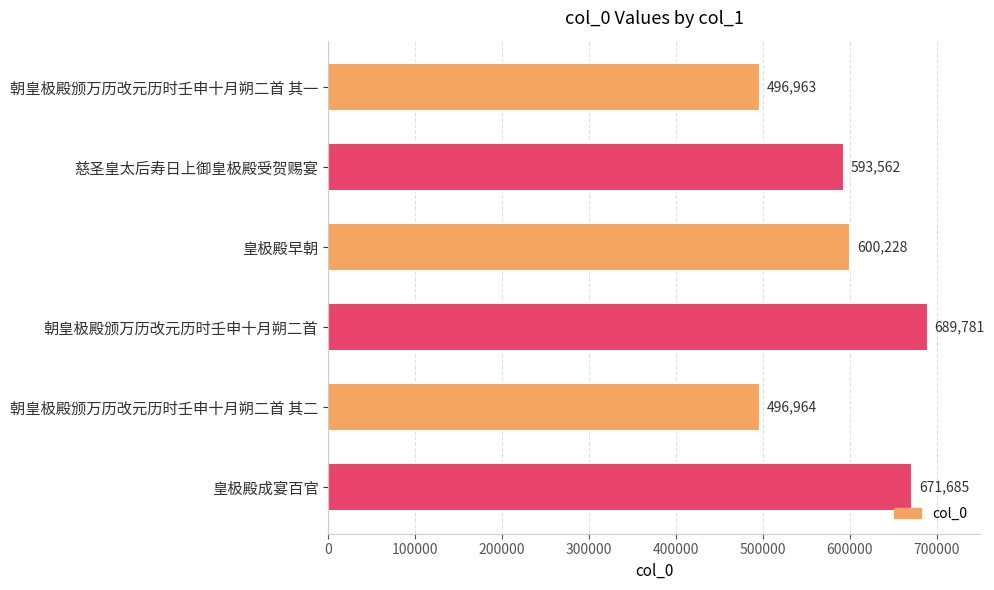

Reading top to bottom, what are all the values shown in this chart?

朝皇极殿颁万历改元历时壬申十月朔二首 其一=496963	慈圣皇太后寿日上御皇极殿受贺赐宴=593562	皇极殿早朝=600228	朝皇极殿颁万历改元历时壬申十月朔二首=689781	朝皇极殿颁万历改元历时壬申十月朔二首 其二=496964	皇极殿成宴百官=671685